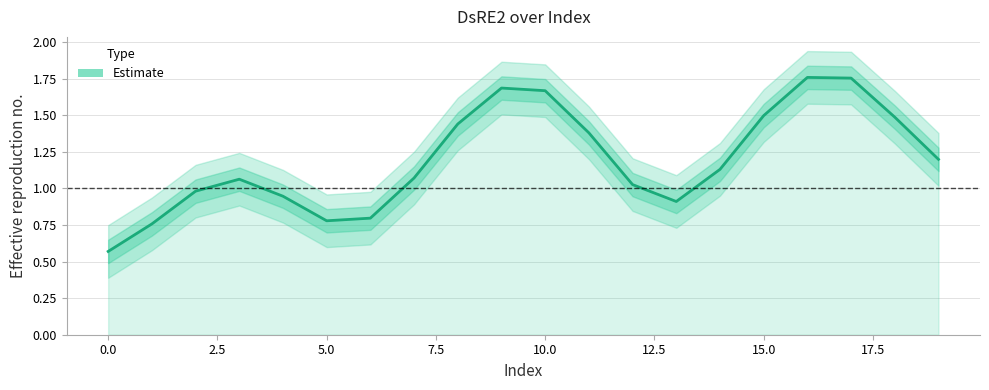

How many series are shown in this chart?

1